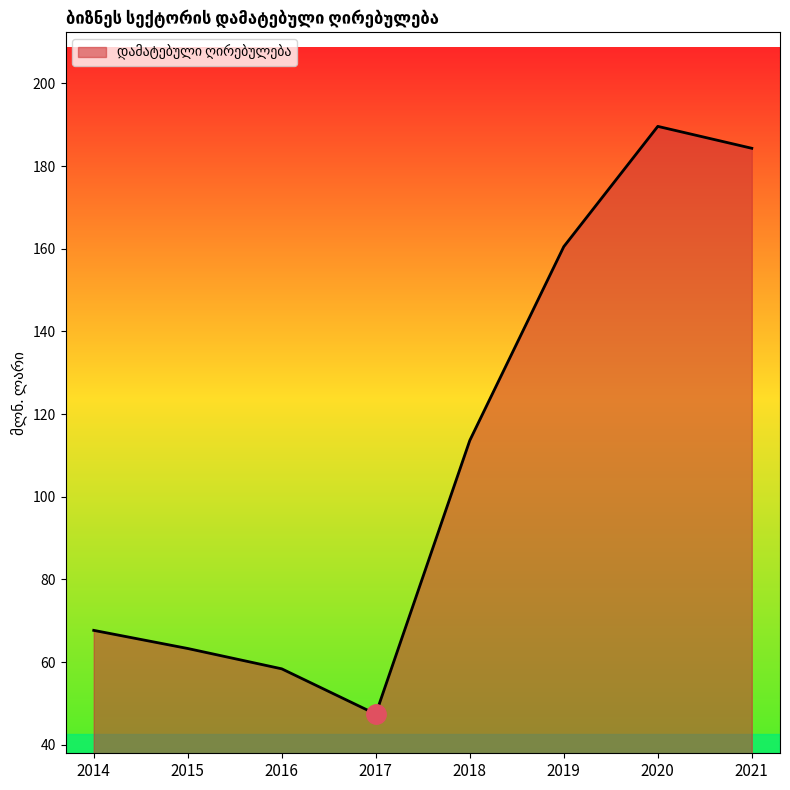

Reading left to right, transcribe all the data shown in this chart.

67.7	63.3	58.4	47.4	113.6	160.5	189.6	184.3